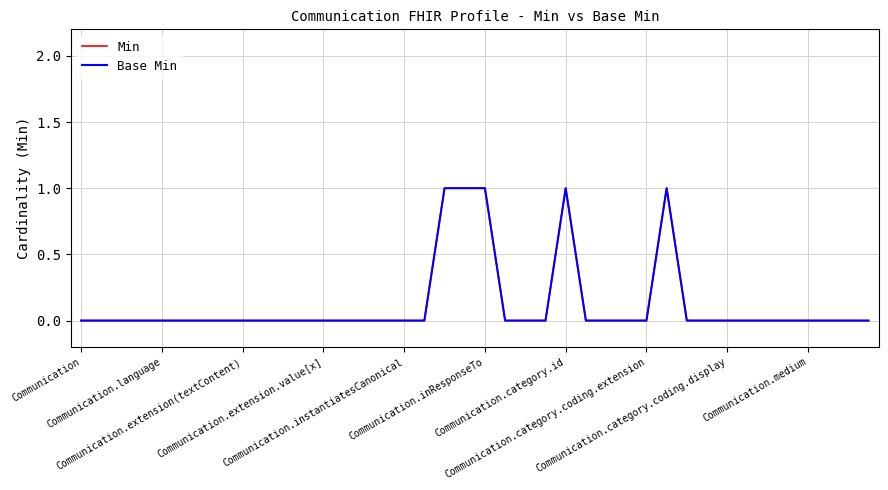

True or false: Min and Base Min cross at least once.

False